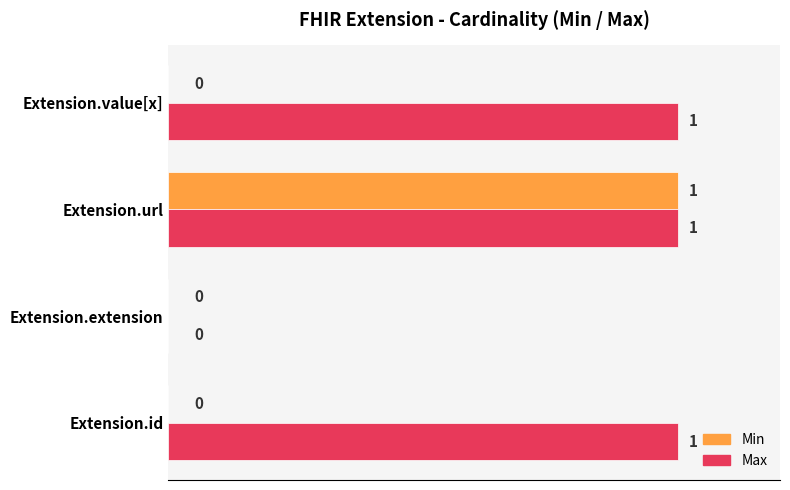

The Min series shows 0 at Extension.value[x]. True or false?

True